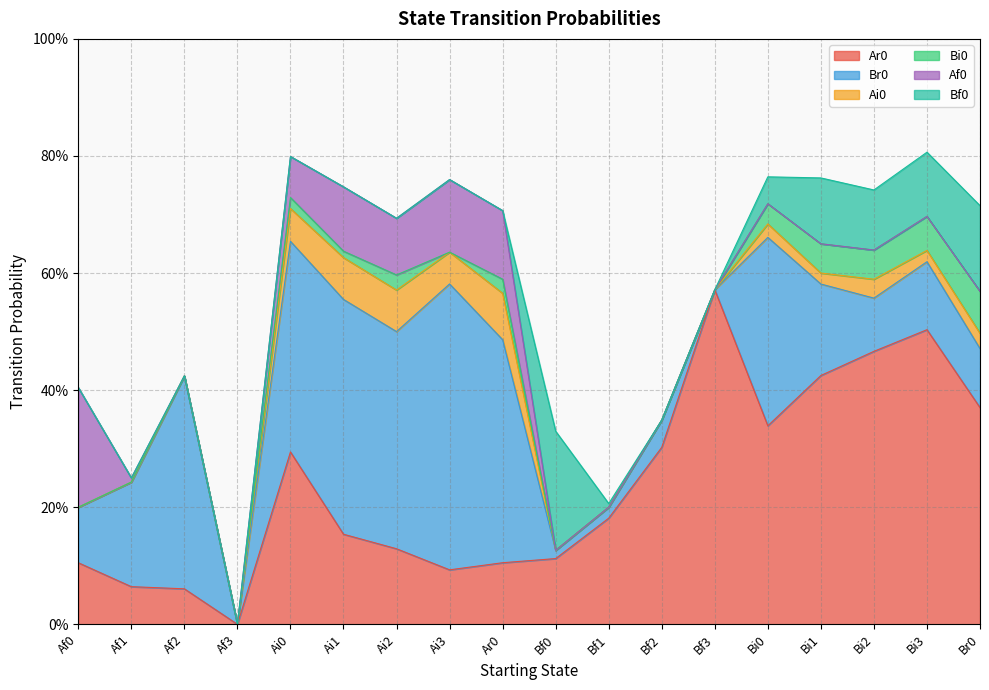

True or false: Br0 has a value of 0.0 at Bf0.

True